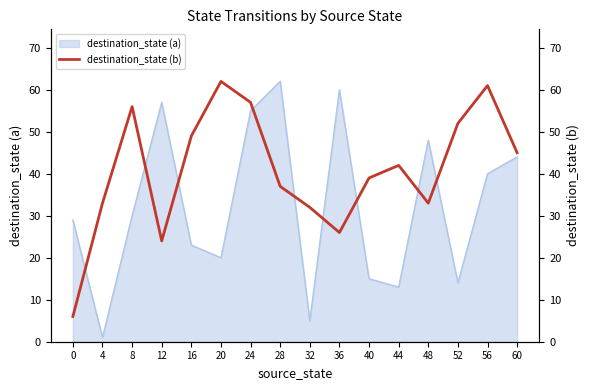

How many interior local peaks (higher than both neighbors) does the data have?

4